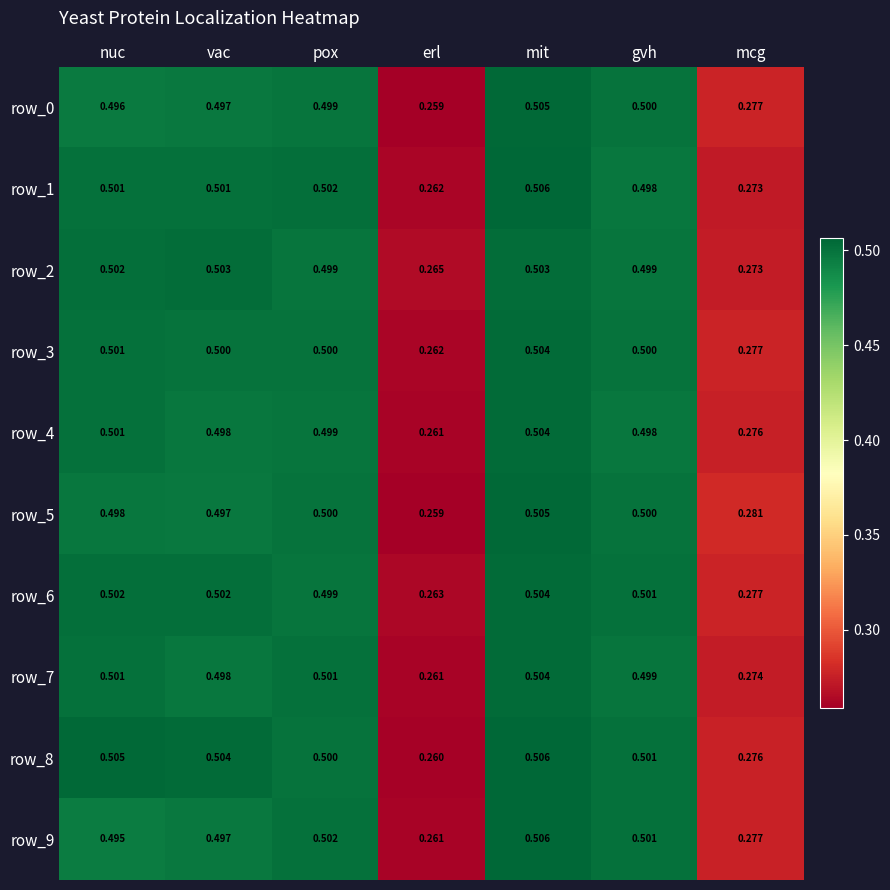

What is the total value across all series at erl?

2.6